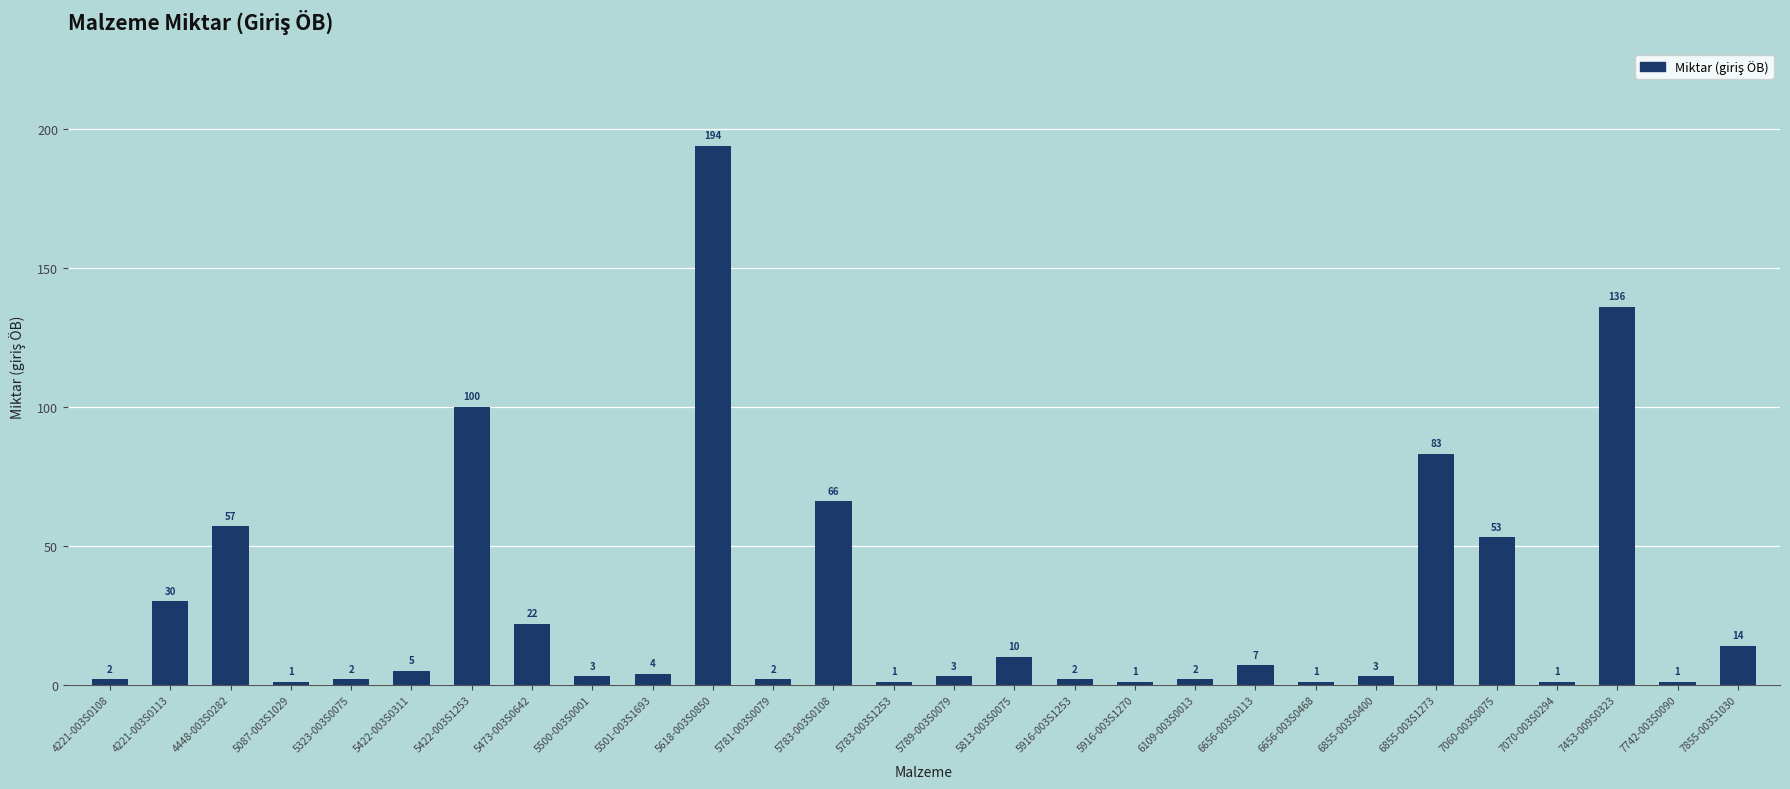

What is the label of the 25th bar from the right?

5087-003S1029